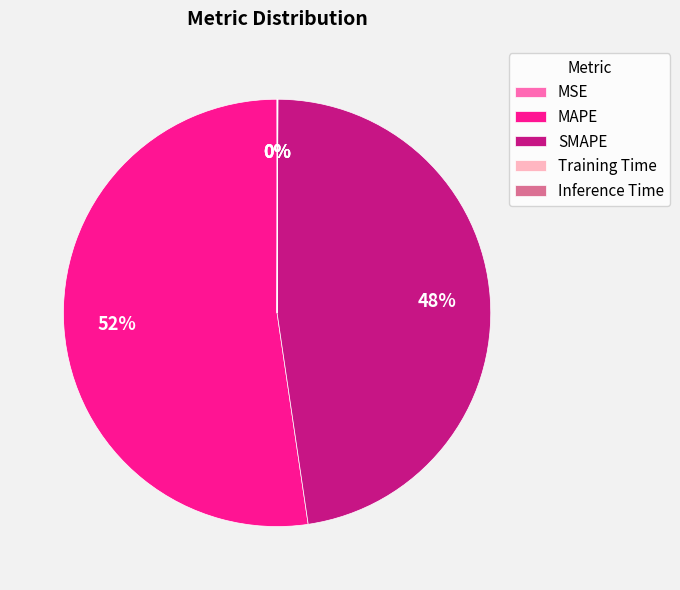

Which slice is the largest?

MAPE